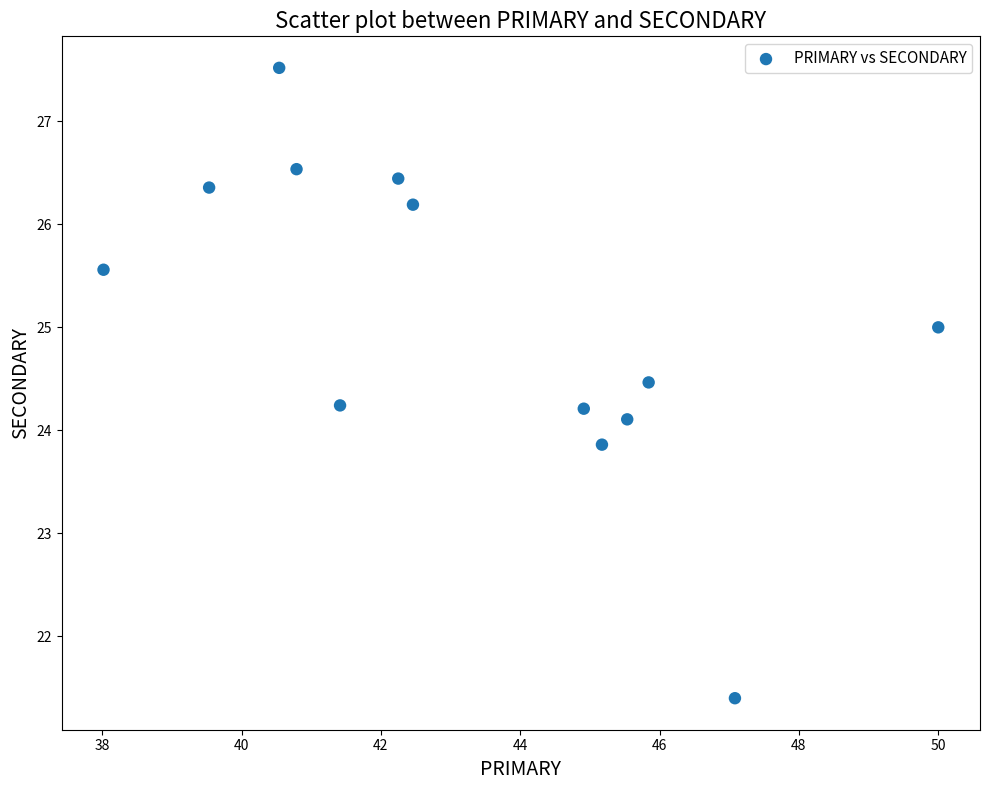

What is the range of X values (max minus min)?

12.0